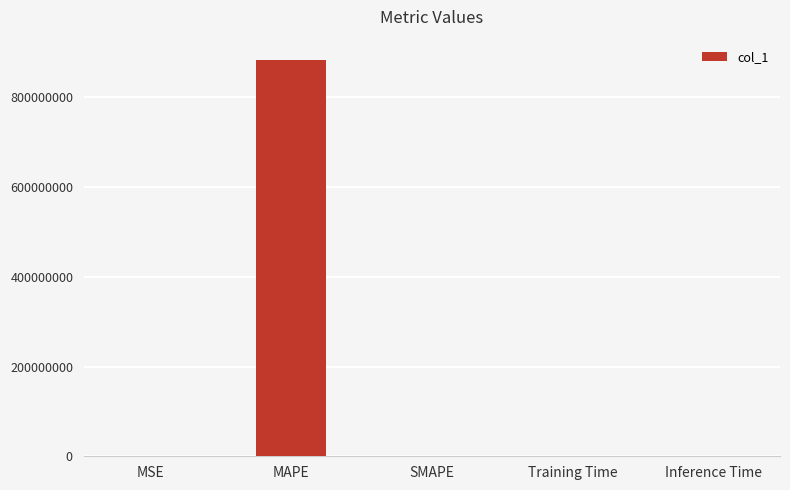

What is the sum of the values at MAPE and MSE?

884444318.6